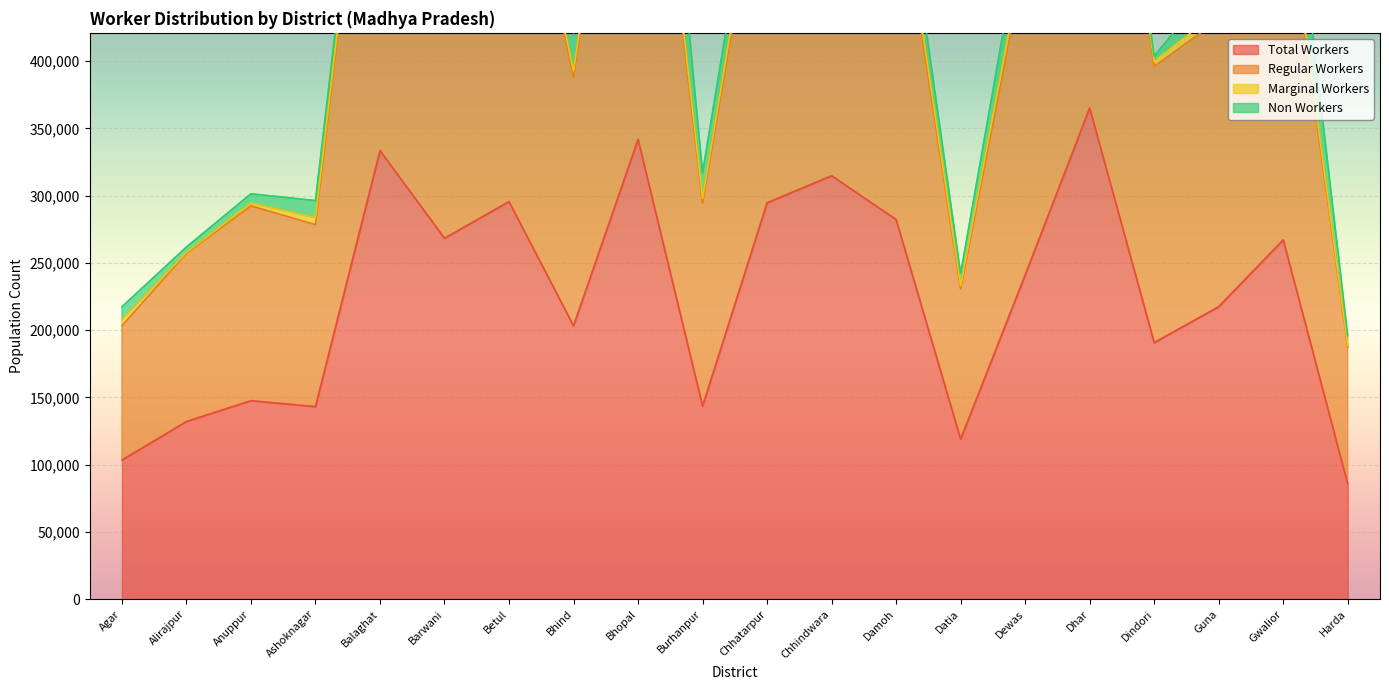

True or false: Regular Workers has more than 0 points higher than both neighbors.

True